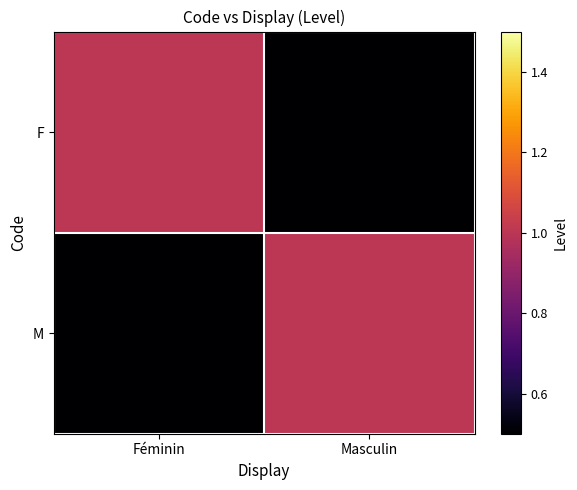

Which series changed the most between Féminin and Masculin?

F